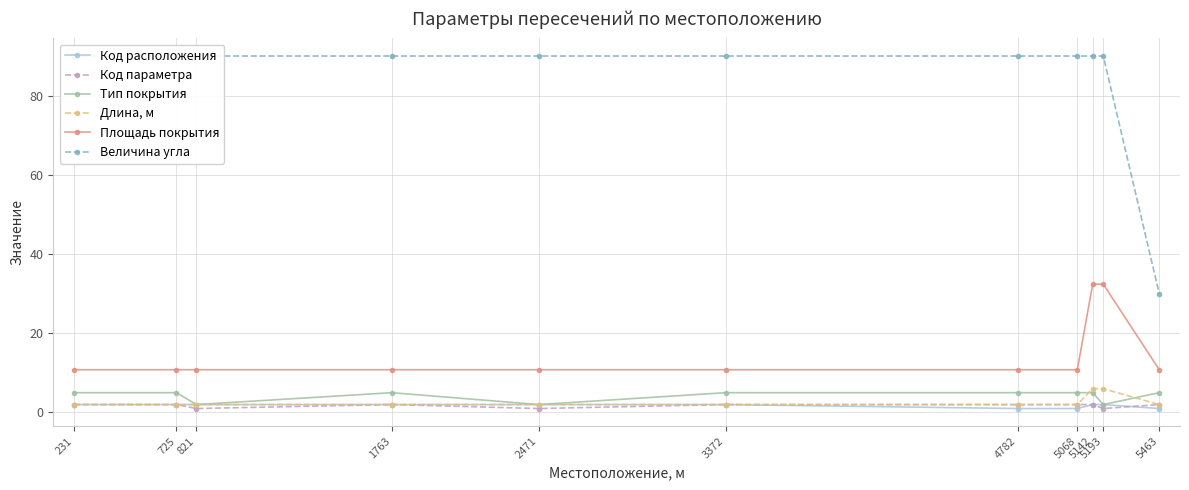

What is the sum of all Тип покрытия values?

46.0